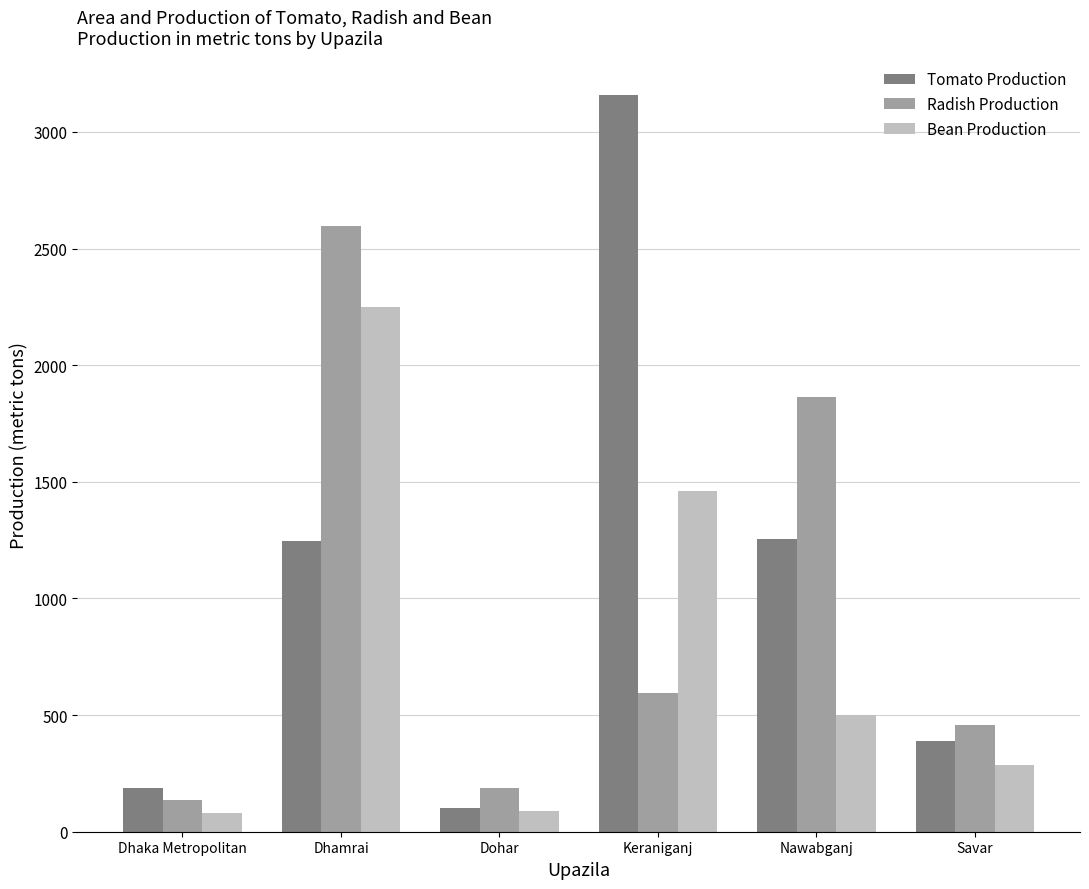

What is the difference between the highest and lowest values at Nawabganj?

1362